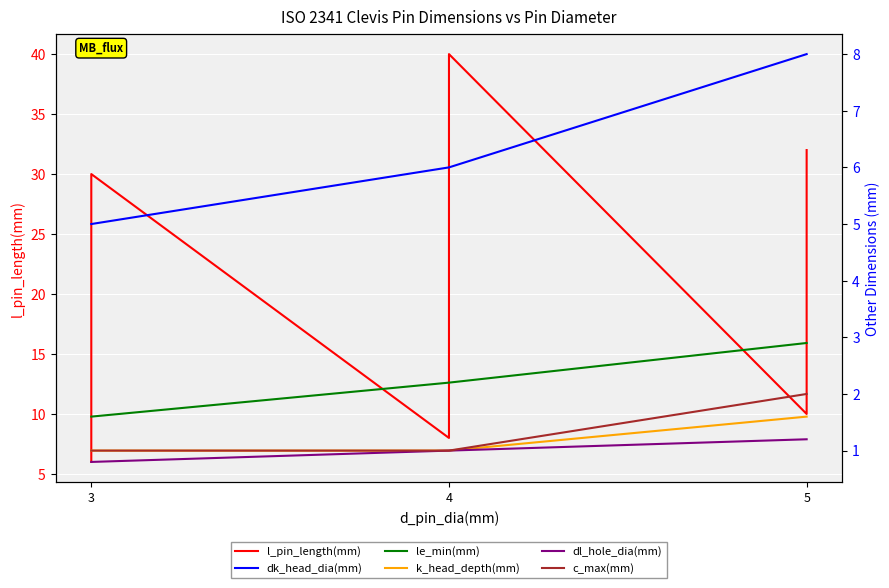

True or false: le_min(mm) has more than 0 interior local peaks.

False